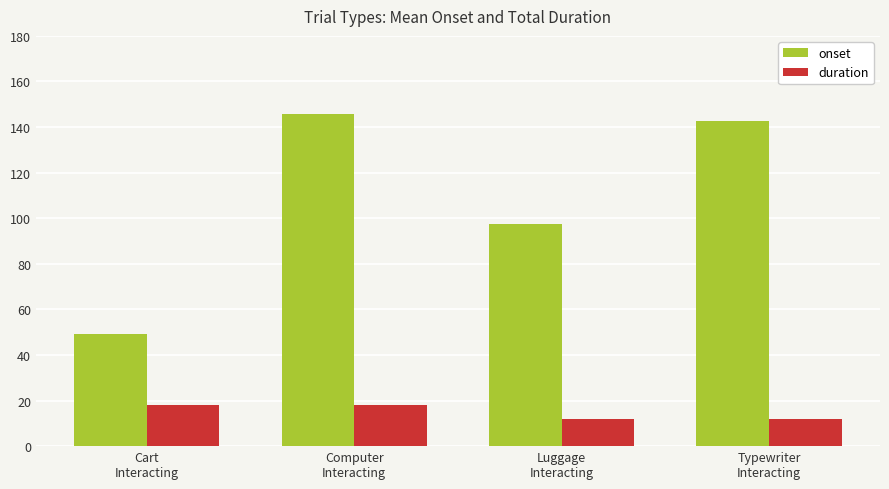

Count the number of categories in the chart.

4